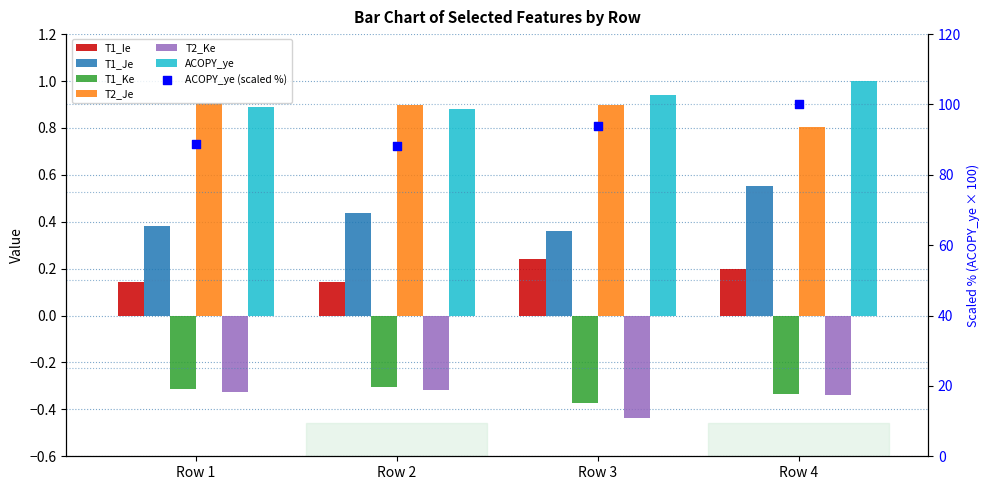

Which series has the largest total across all categories?

ACOPY_ye